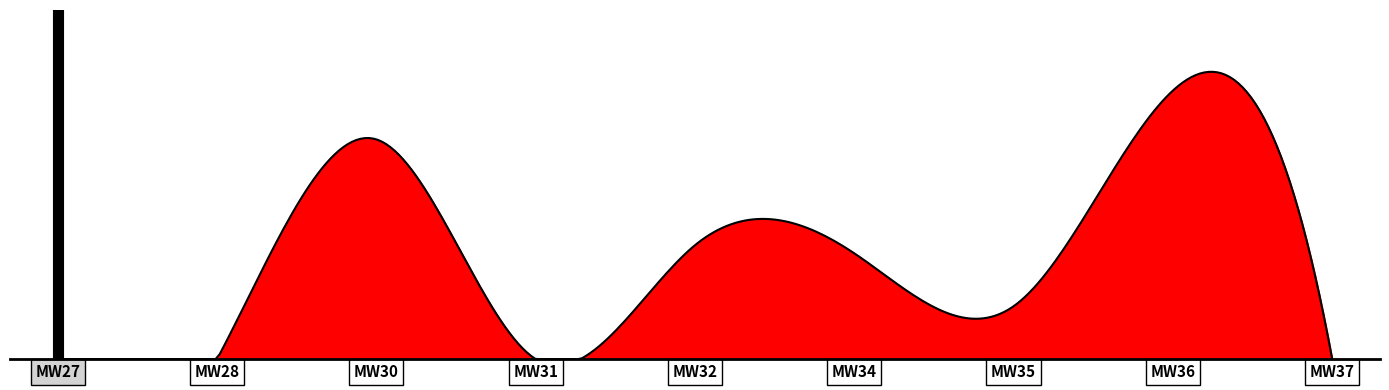

Does the chart have visible grid lines?

No